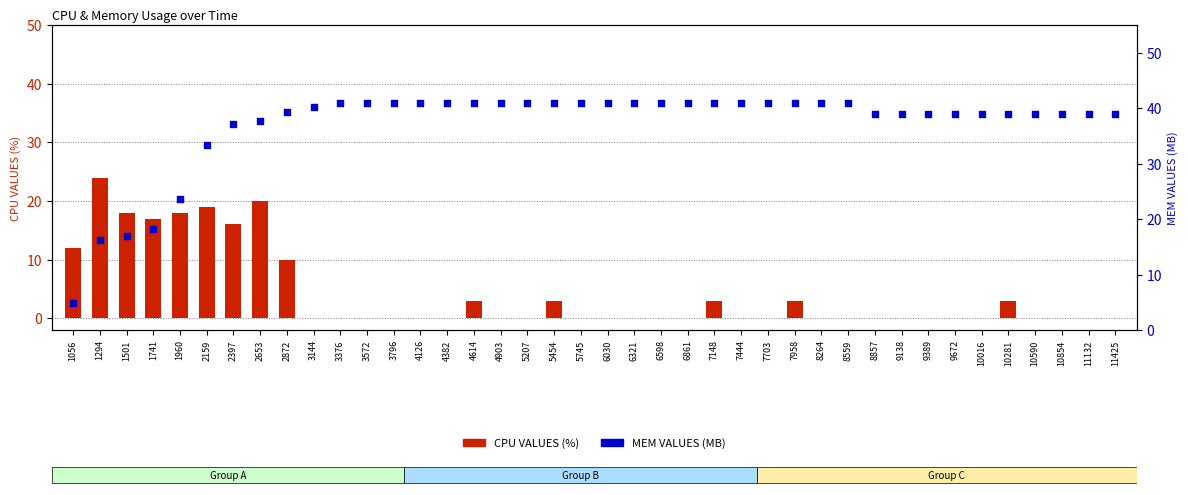

At how many categories does at least one series exceed 16?

39